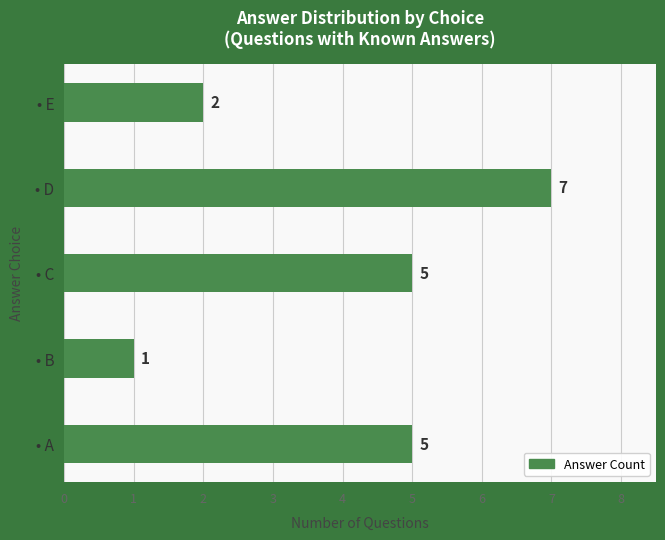

What is the average value?

4